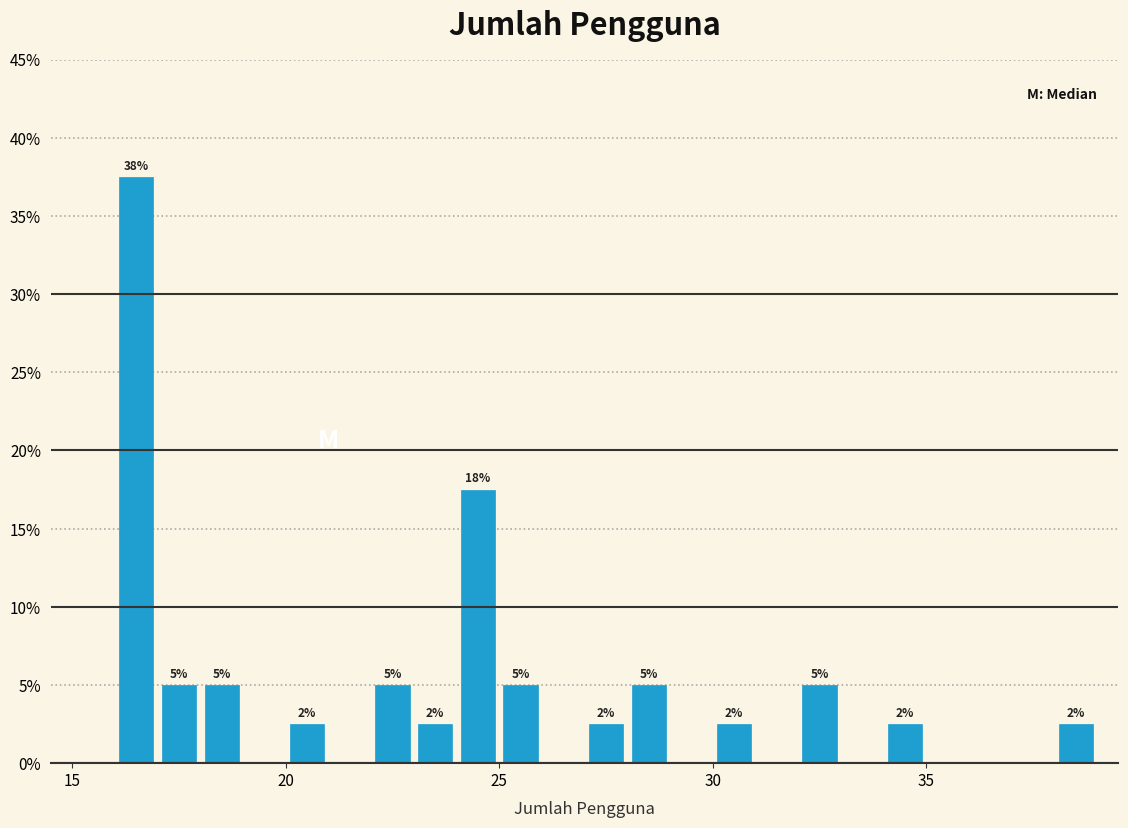

Read against the x-axis, roughly where is the centre of the tallest bar?

16.5